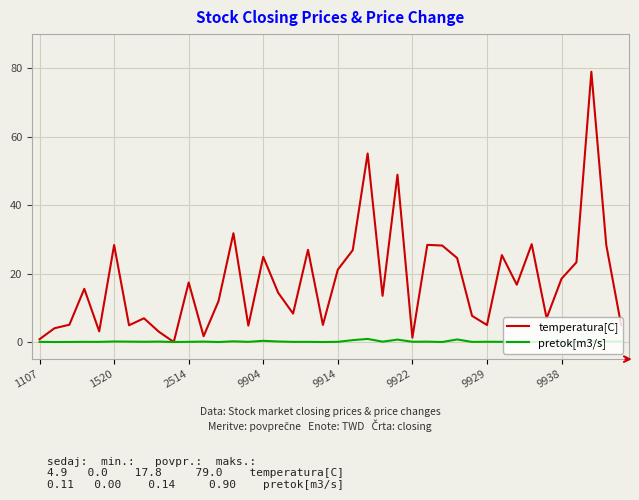

What is the maximum value for temperatura[C]?

79.0